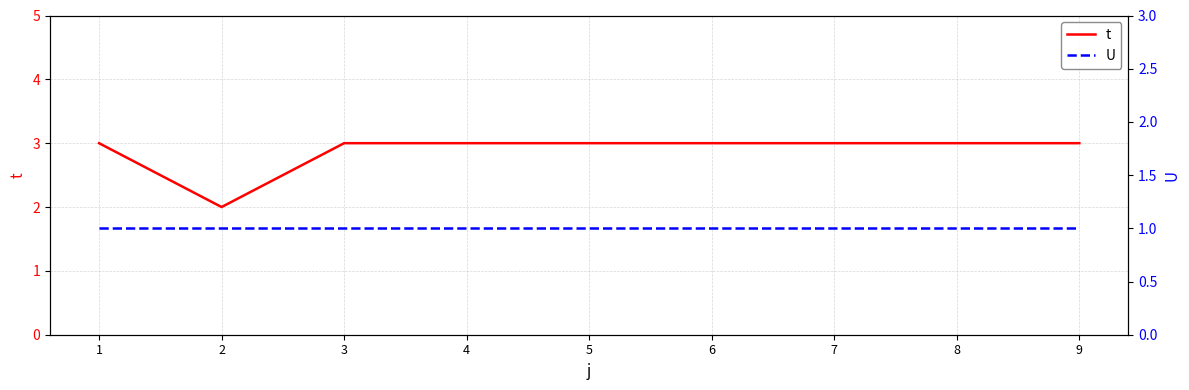

Reading right to left, what are all the values shown in this chart?

t: 9=3	8=3	7=3	6=3	5=3	4=3	3=3	2=2	1=3
U: 9=1	8=1	7=1	6=1	5=1	4=1	3=1	2=1	1=1